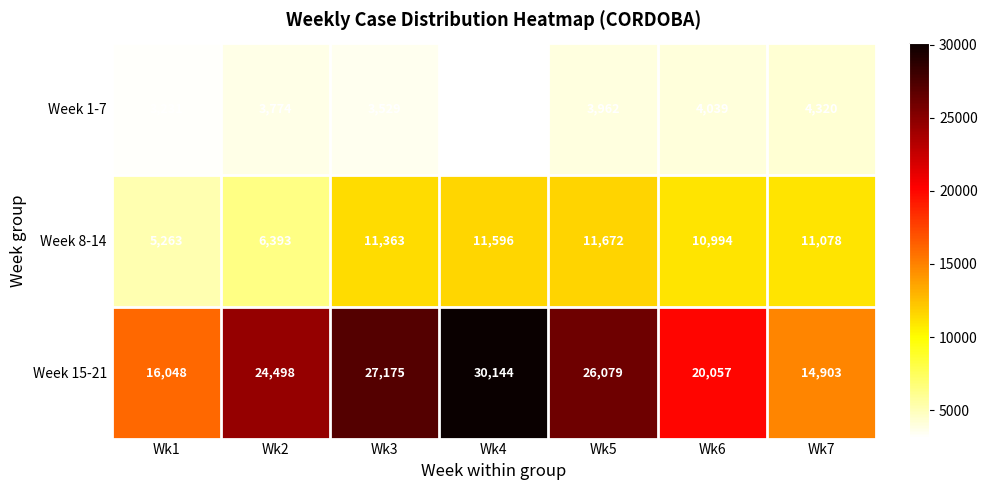

Reading left to right, transcribe all the data shown in this chart.

Week 1-7: 3231	3774	3529	3055	3962	4039	4320
Week 8-14: 5263	6393	11363	11596	11672	10994	11078
Week 15-21: 16048	24498	27175	30144	26079	20057	14903